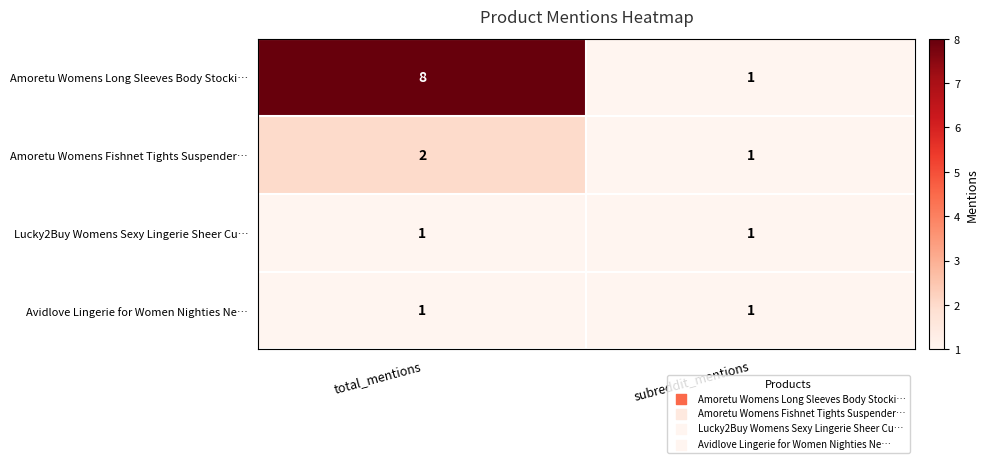

What is the greatest value displayed?

8